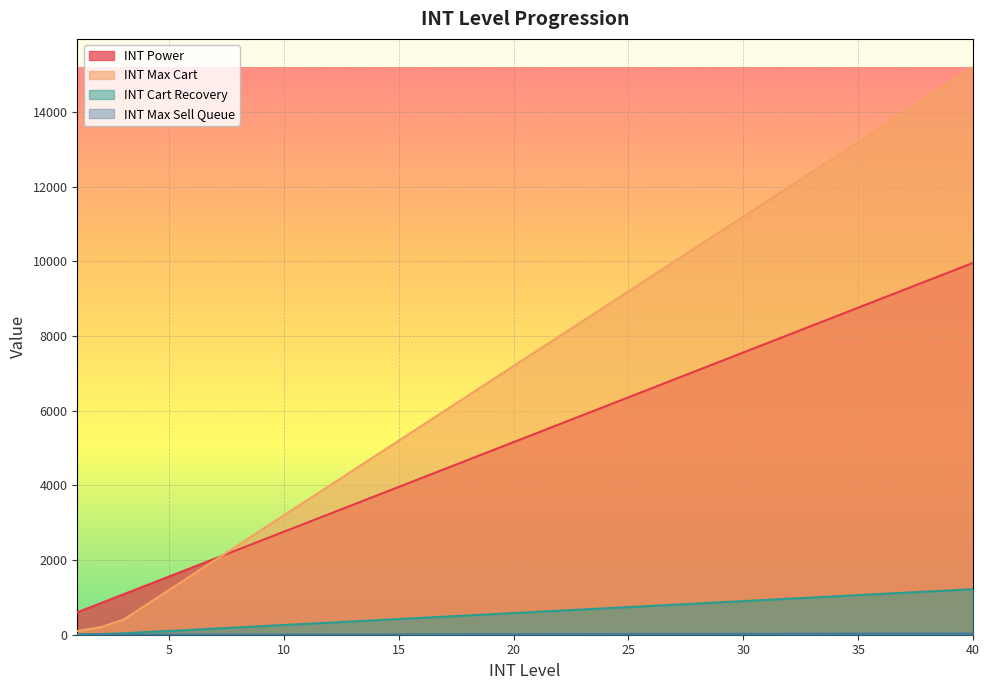

The INT_maxSellQueue series shows 3 at 9. True or false?

True